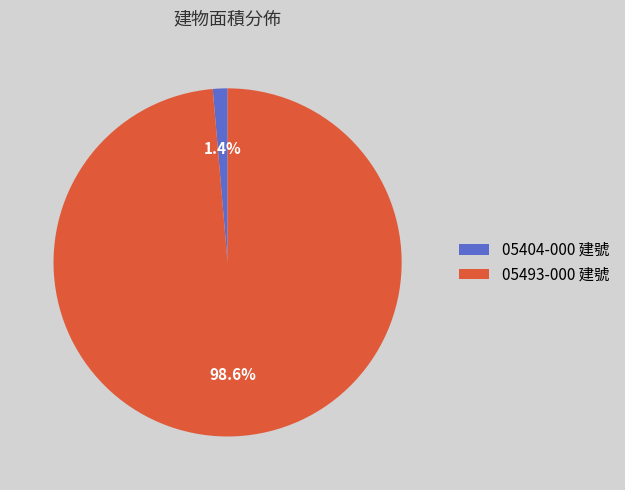

To the nearest percent, what is the difference between the largest and smallest slice percentages?

97%